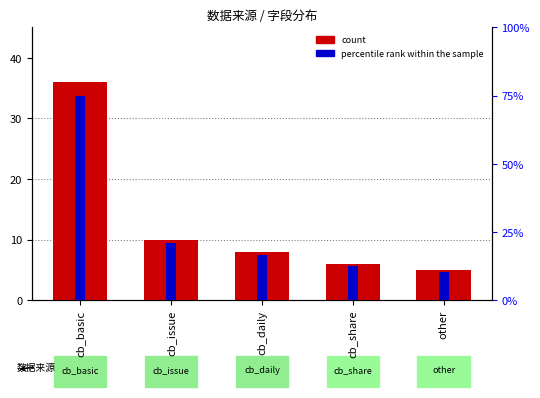

Which series has the largest total across all categories?

count